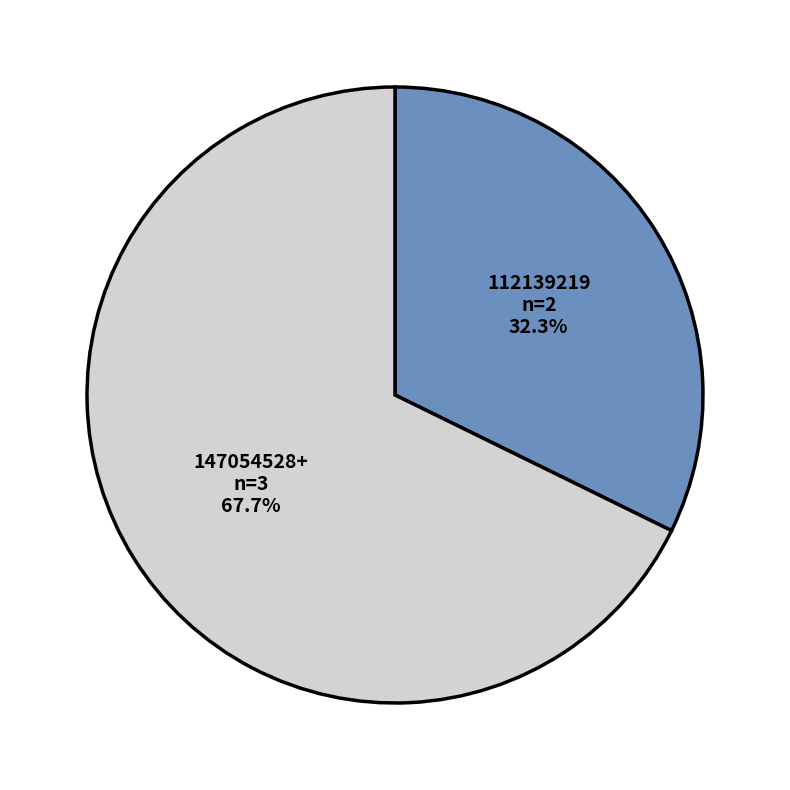

Rank the categories by value from lowest to highest.

112139219, 147054528+